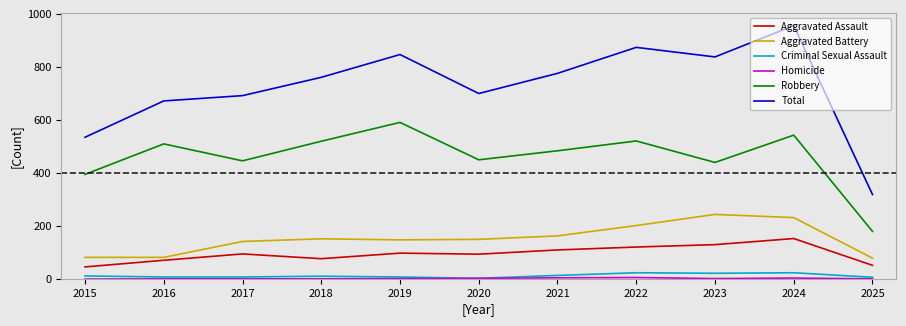

Where is the first local minimum for Robbery?

2017